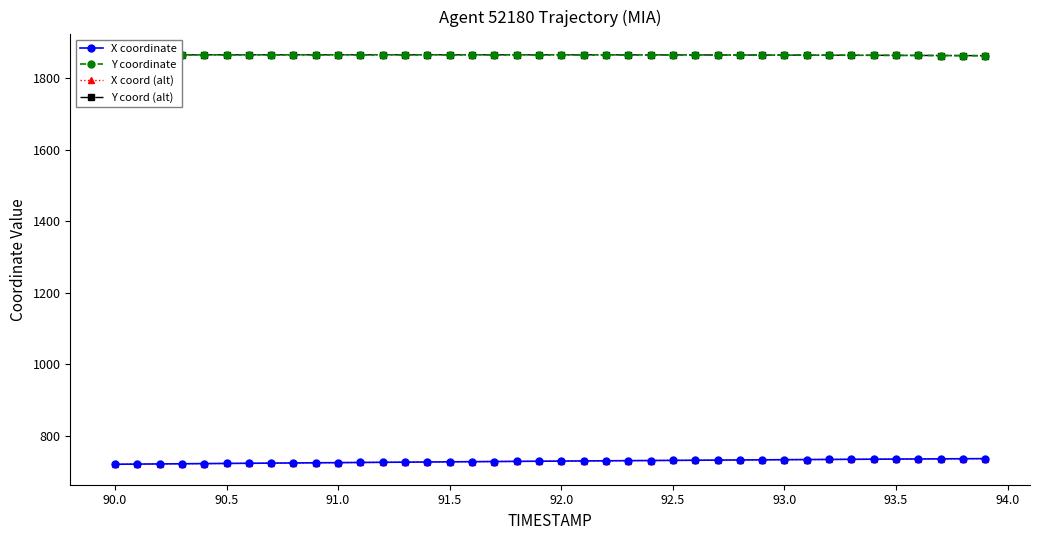

Does the chart have visible grid lines?

No